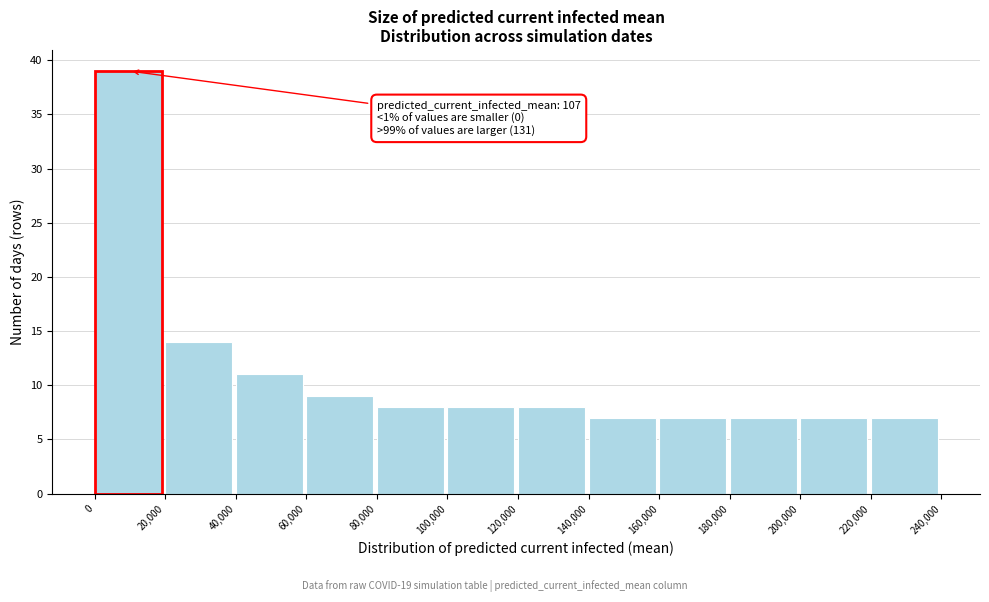

Over which range of the x-axis is the bar tallest?

0 to 20,000